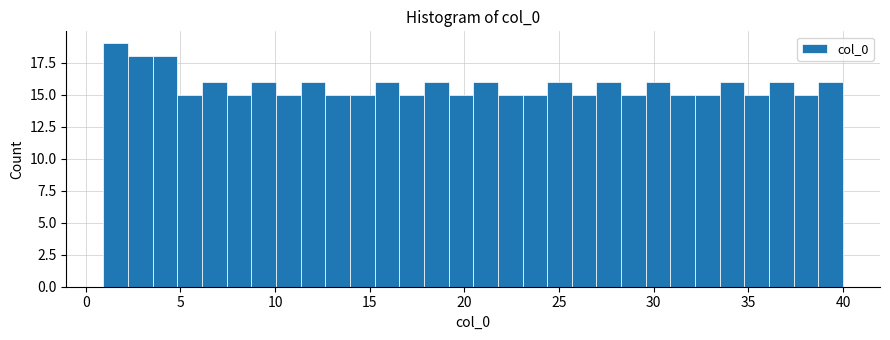

Around what value on the x-axis is the tallest bar? Give the approximate position of its centre, as read against the axis.

1.5